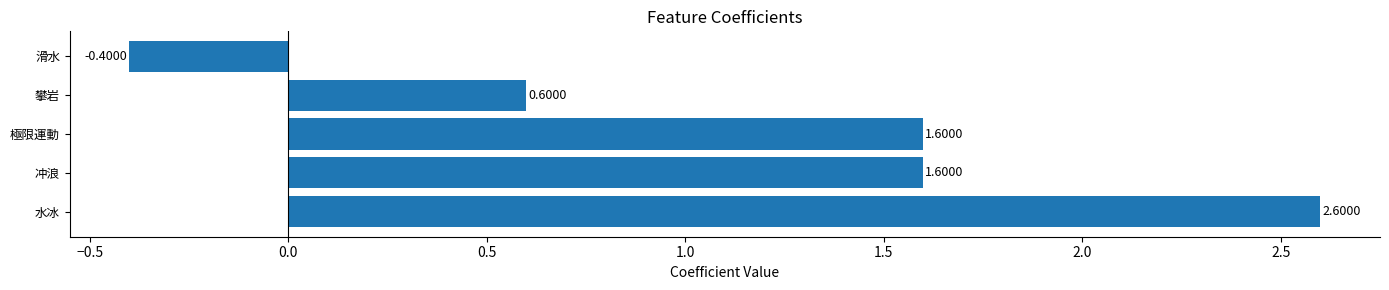

How many values are between 0 and 1?

1